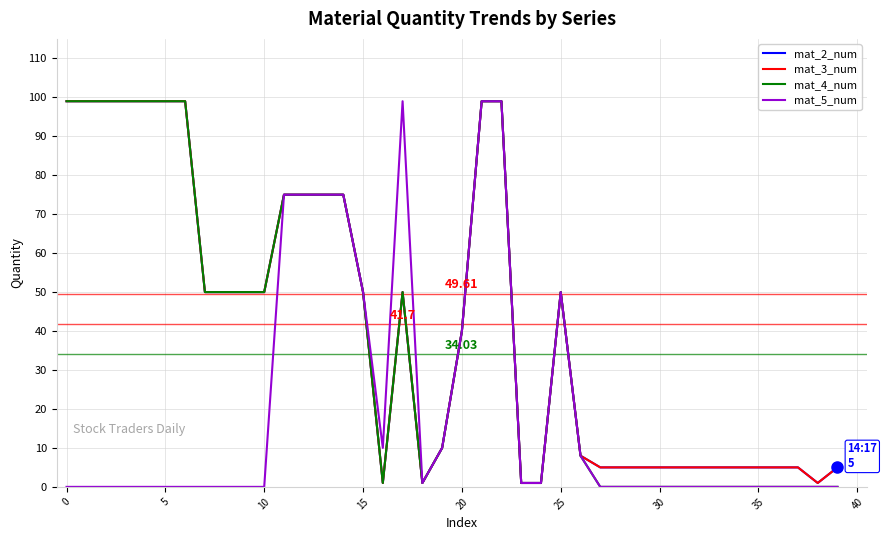

How many lines are shown in the chart?

4